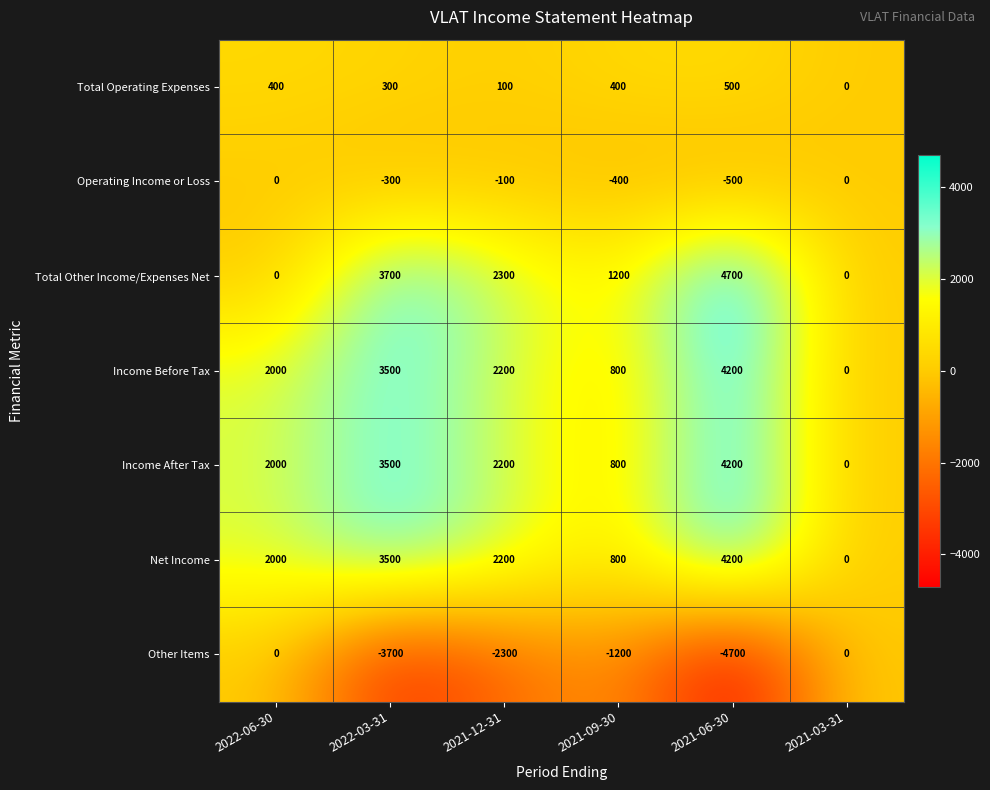

What is the spread (max minus min) of values at 2021-06-30?

9400